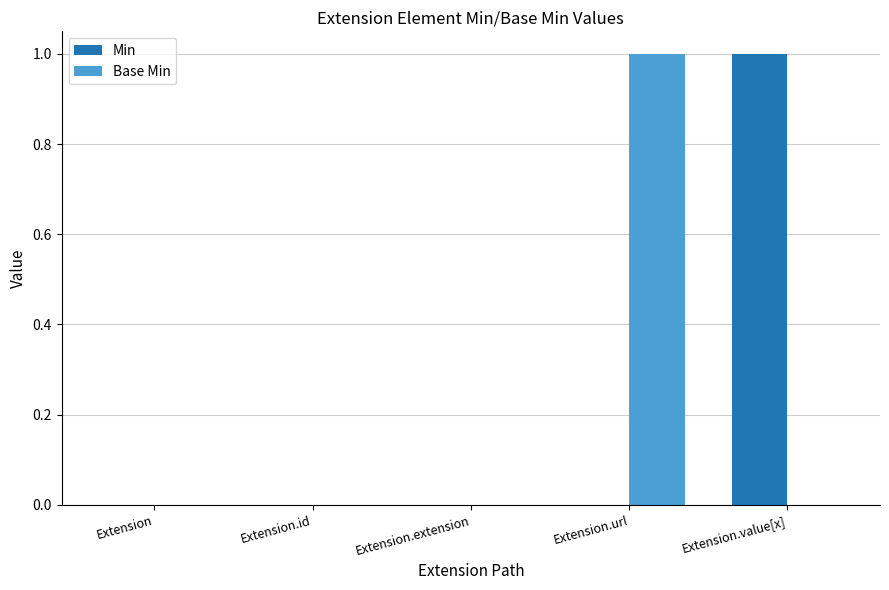

Count the Min values in the range 0 to 1.

5